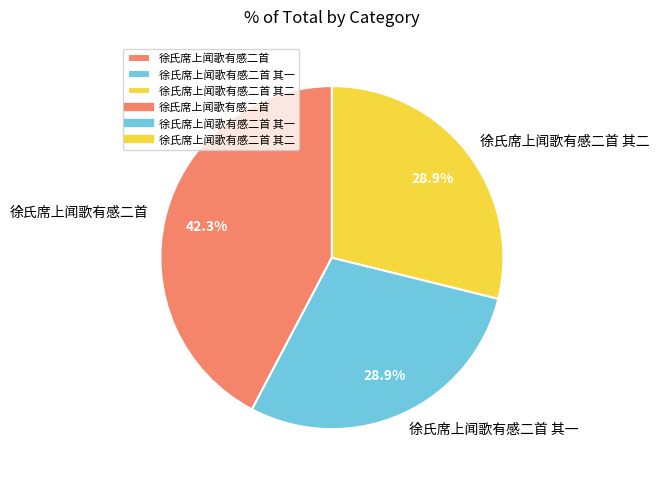

Between 徐氏席上闻歌有感二首 其二 and 徐氏席上闻歌有感二首, which is larger?

徐氏席上闻歌有感二首